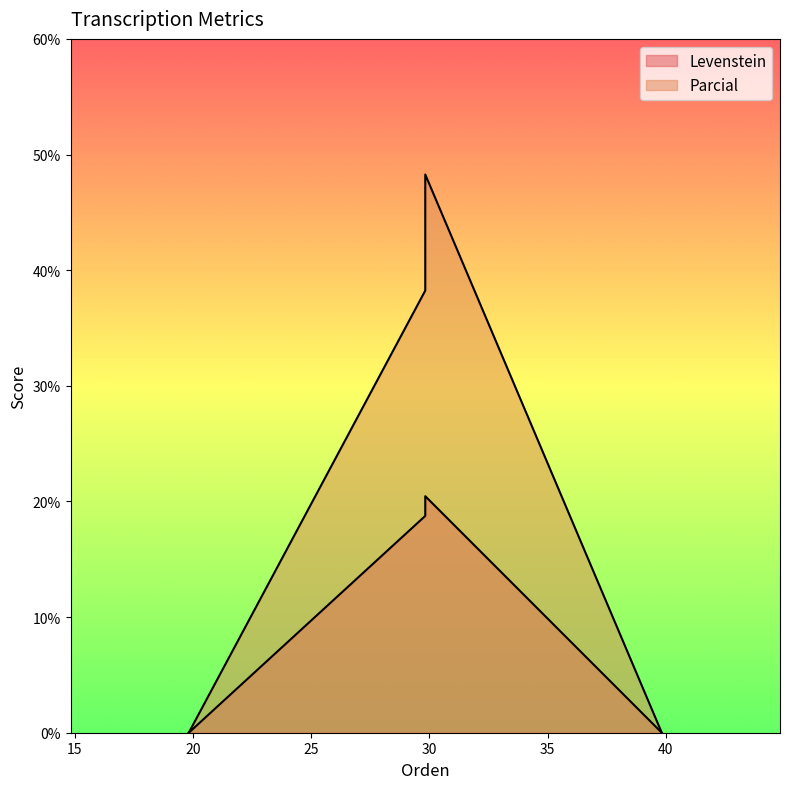

Reading left to right, list all the values displayed in this chart.

Levenstein: 18.8	20.5	18.8	20.5
Parcial: 38.2	48.3	38.2	48.3